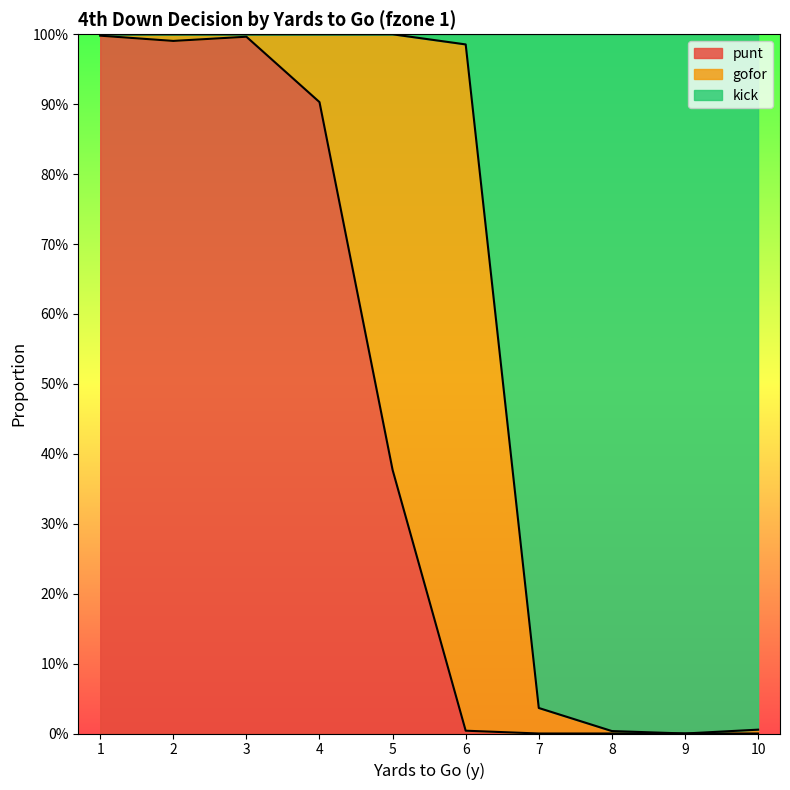

How many interior local peaks does the punt series have?

1